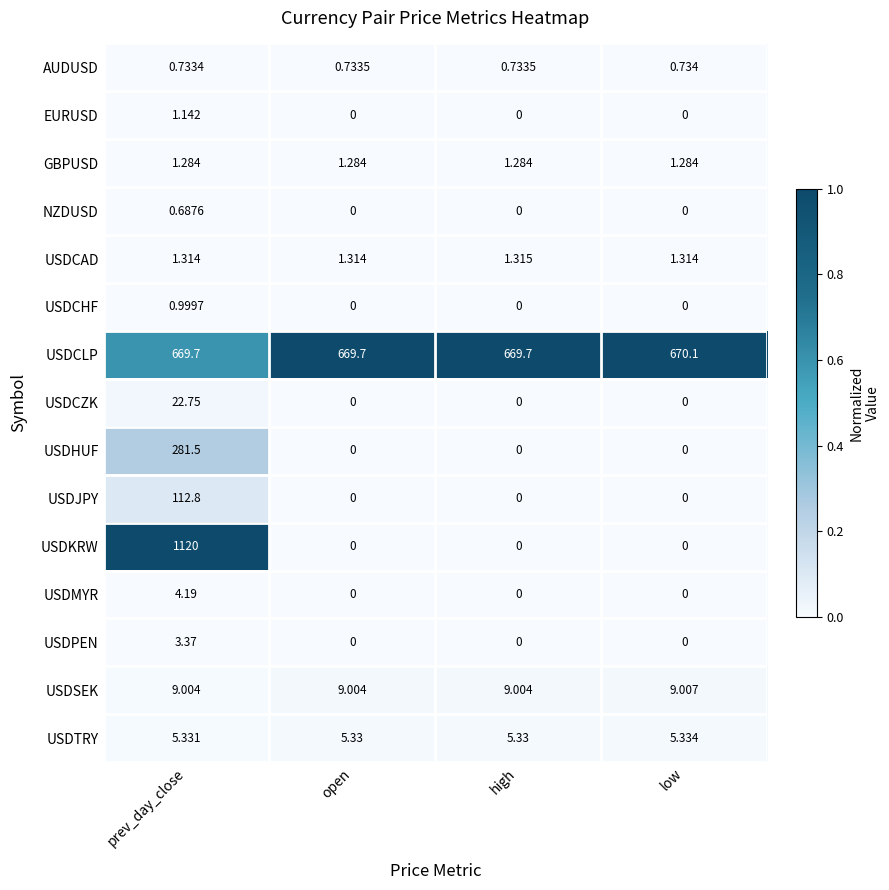

Between prev_day_close and open, which series saw the biggest shift?

USDKRW